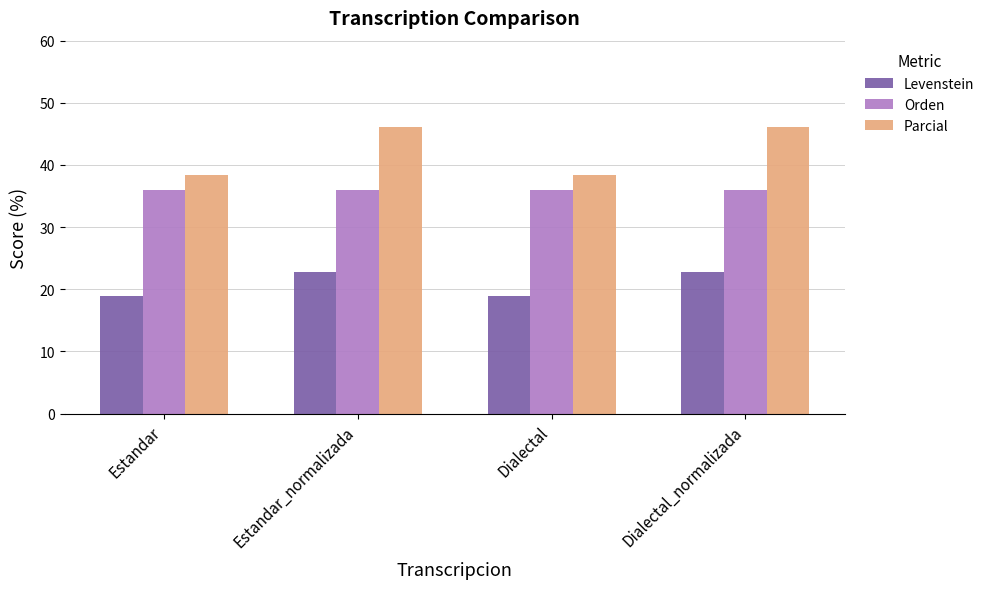

Reading right to left, transcribe all the data shown in this chart.

Levenstein: 22.8	19.0	22.8	19.0
Orden: 35.9	35.9	35.9	35.9
Parcial: 46.2	38.5	46.2	38.5